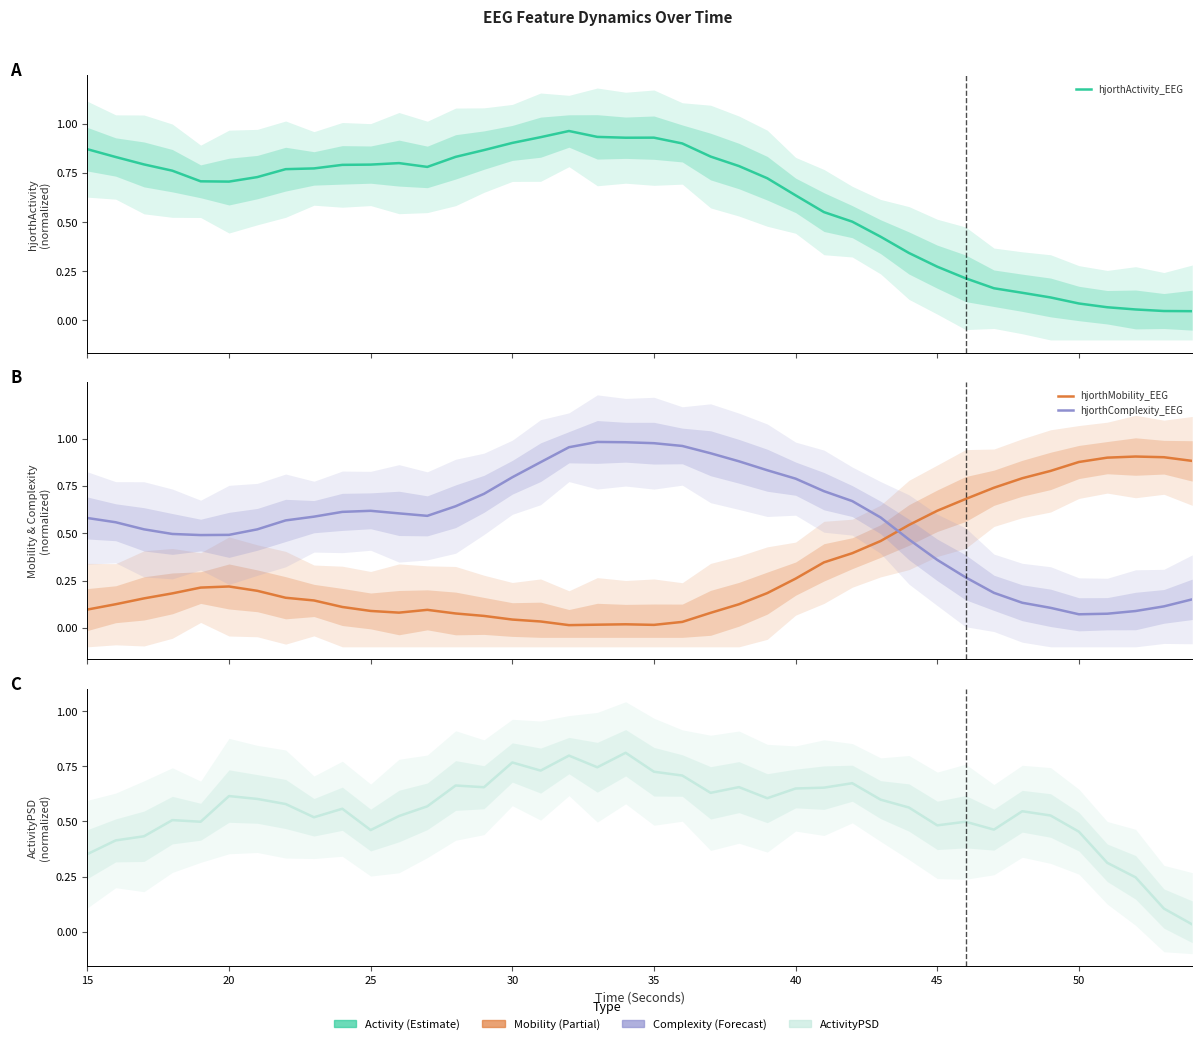

True or false: hjorthComplexity_EEG has more than 1 interior local peaks.

True